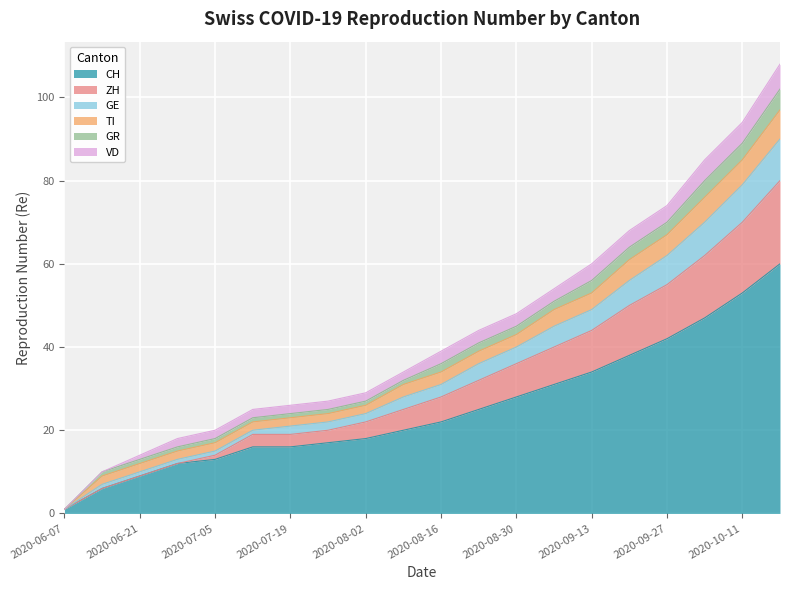

Which category has the lowest value in the CH series?

2020-06-07